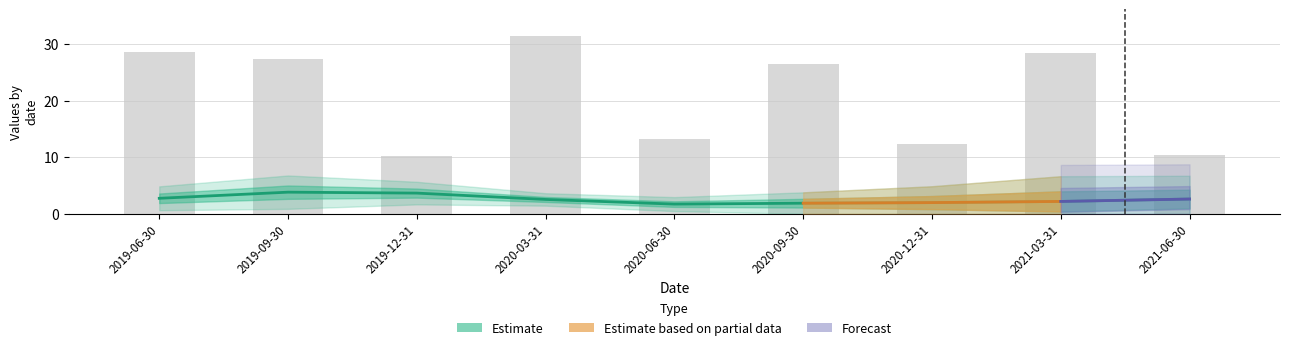

Which has a higher value, 2019-09-30 or 2020-09-30?

2019-09-30